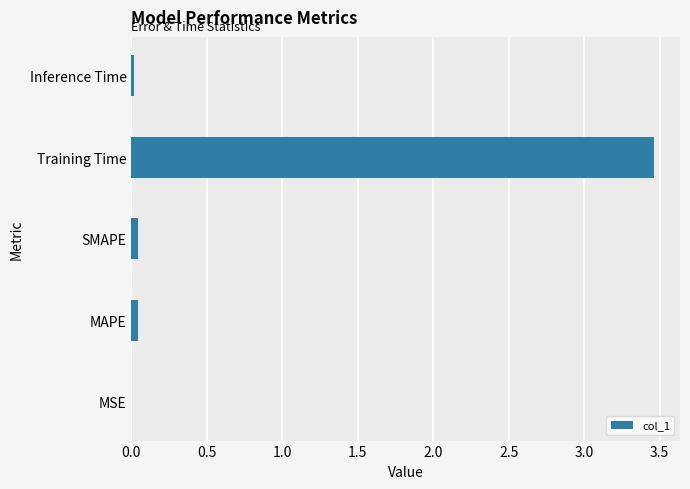

What is the sum of all values?

3.6